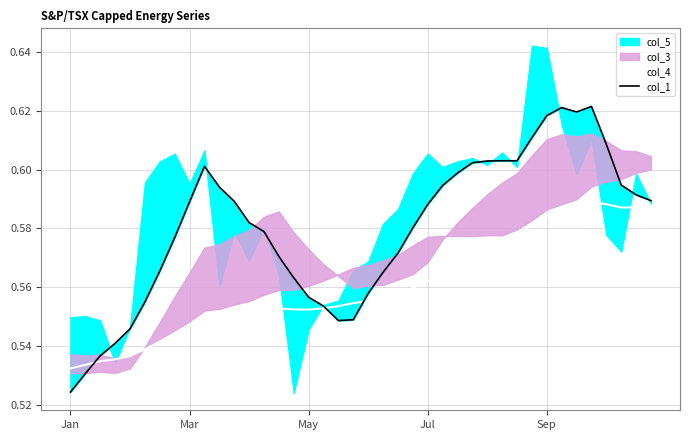

Is it true that col_1 equals 0.6 at 21?

True